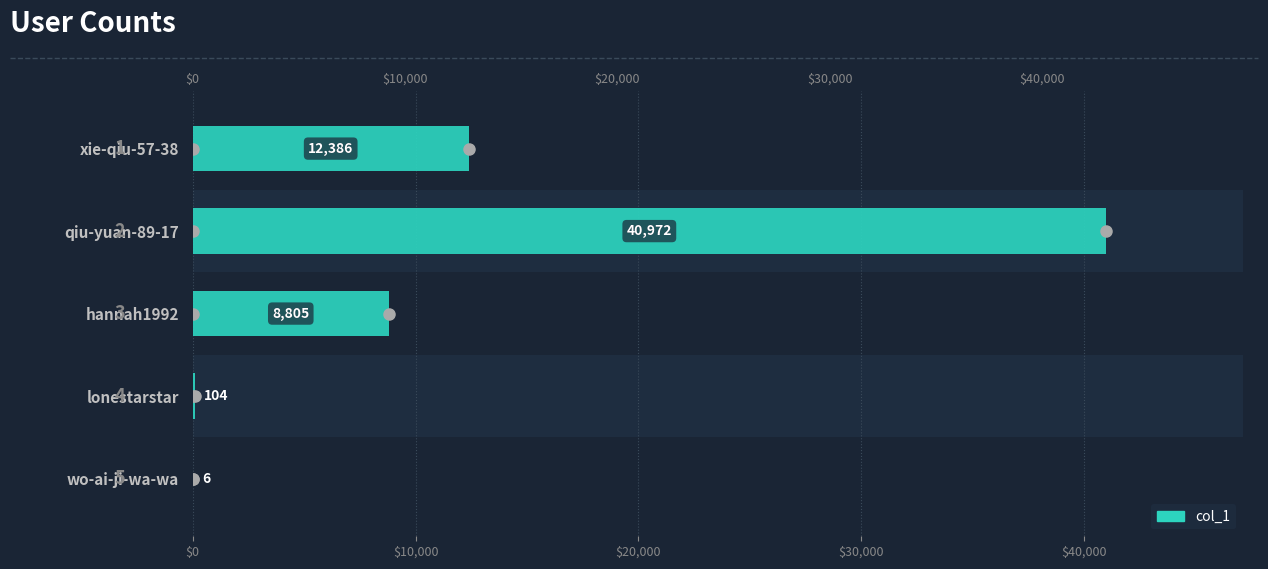

What is the sum of all values?

62273